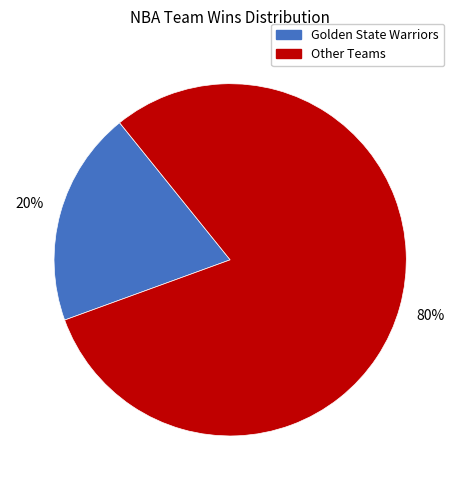

Is it true that Golden State Warriors is 29% of the pie?

False